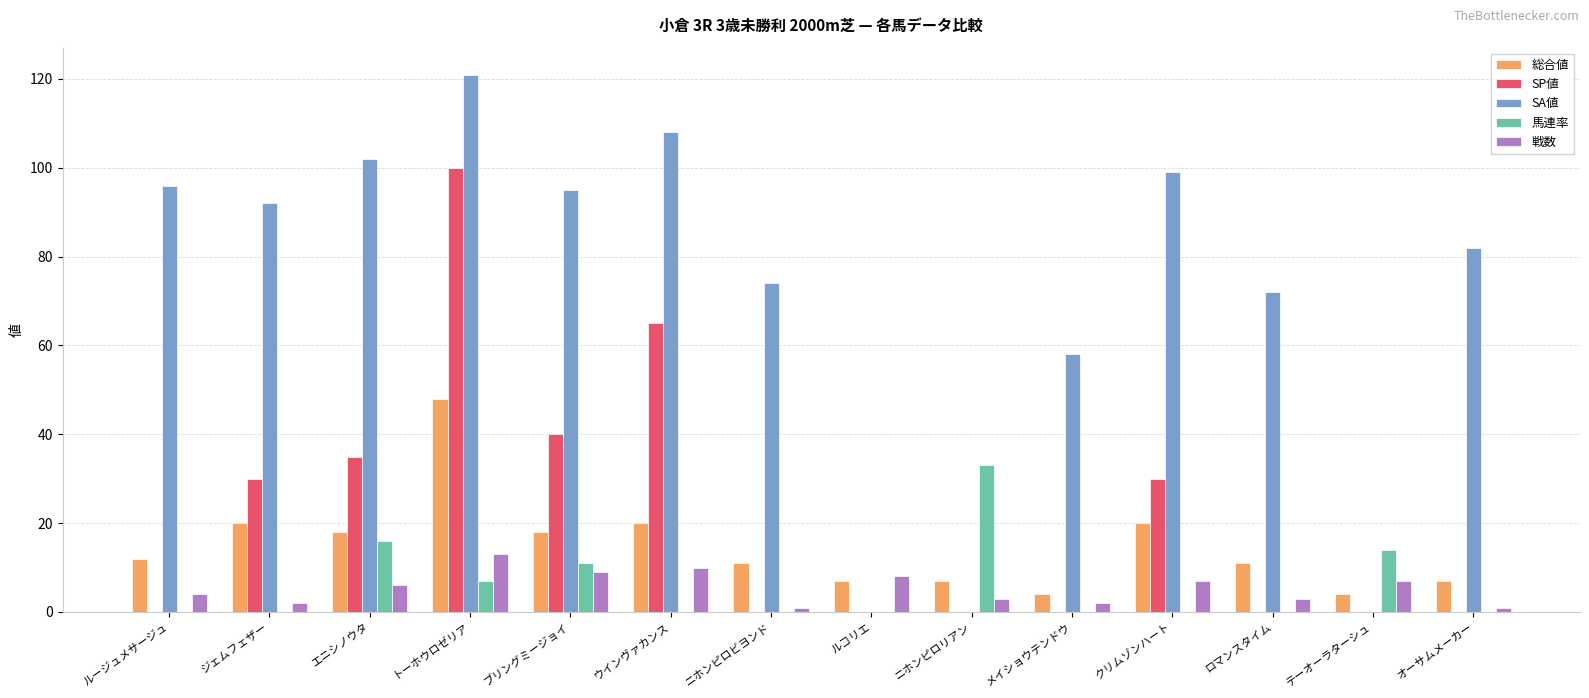

Reading left to right, what are all the values shown in this chart?

総合値: 12	20	18	48	18	20	11	7	7	4	20	11	4	7
SP値: 0	30	35	100	40	65	0	0	0	0	30	0	0	0
SA値: 96	92	102	121	95	108	74	0	0	58	99	72	0	82
馬連率: 0	0	16	7	11	0	0	0	33	0	0	0	14	0
戦数: 4	2	6	13	9	10	1	8	3	2	7	3	7	1